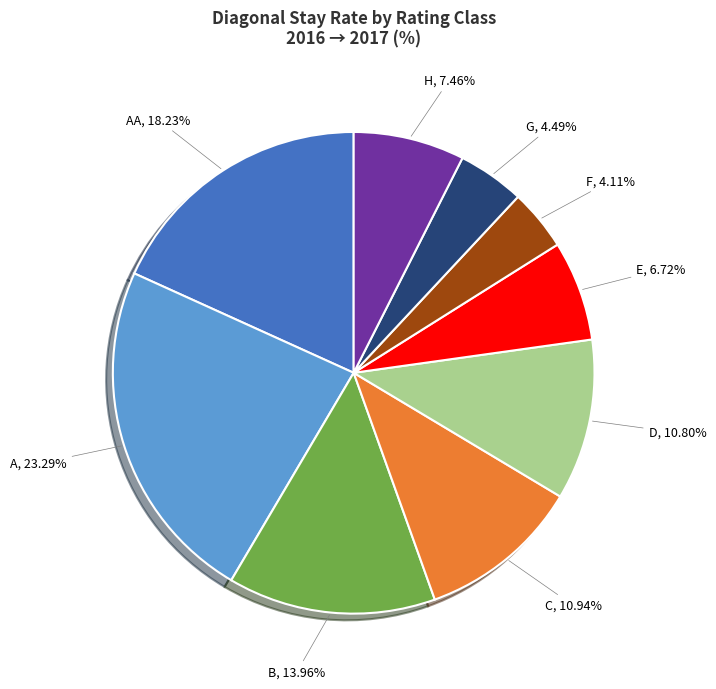

Is there any slice that represents more than half of the pie?

No